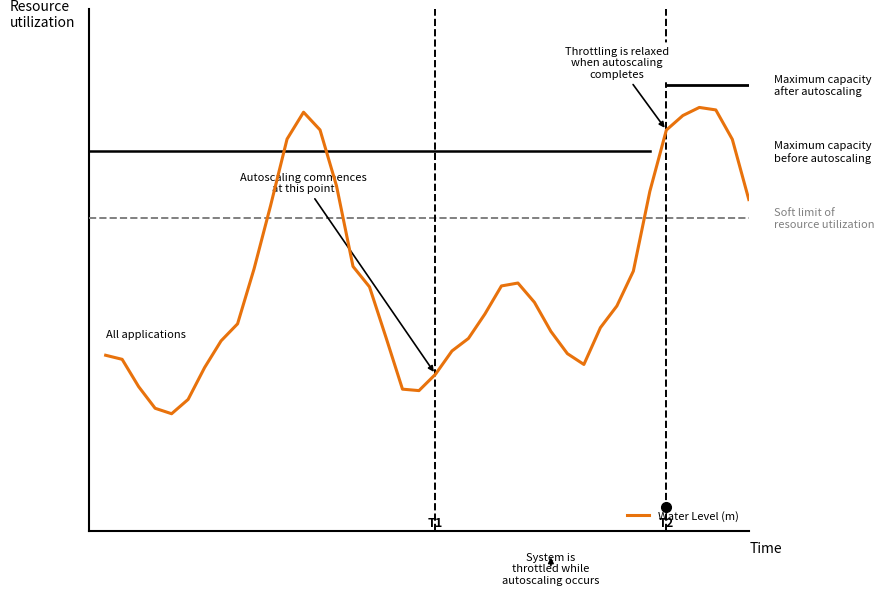

List the labels in order of value, smallest first.

4, 3, 5, 19, 18, 2, 20, 6, 29, 1, 0, 28, 21, 7, 22, 17, 27, 30, 8, 23, 31, 26, 16, 24, 25, 32, 9, 15, 10, 39, 33, 14, 38, 11, 34, 13, 35, 12, 37, 36